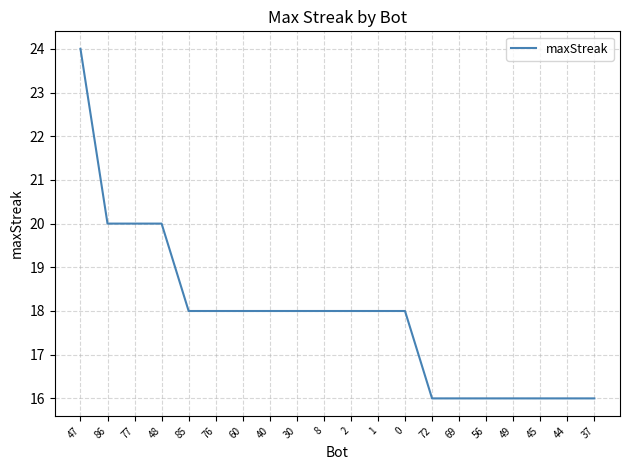

Approximately how many times larger is the value at 8 compared to 49?

1.1